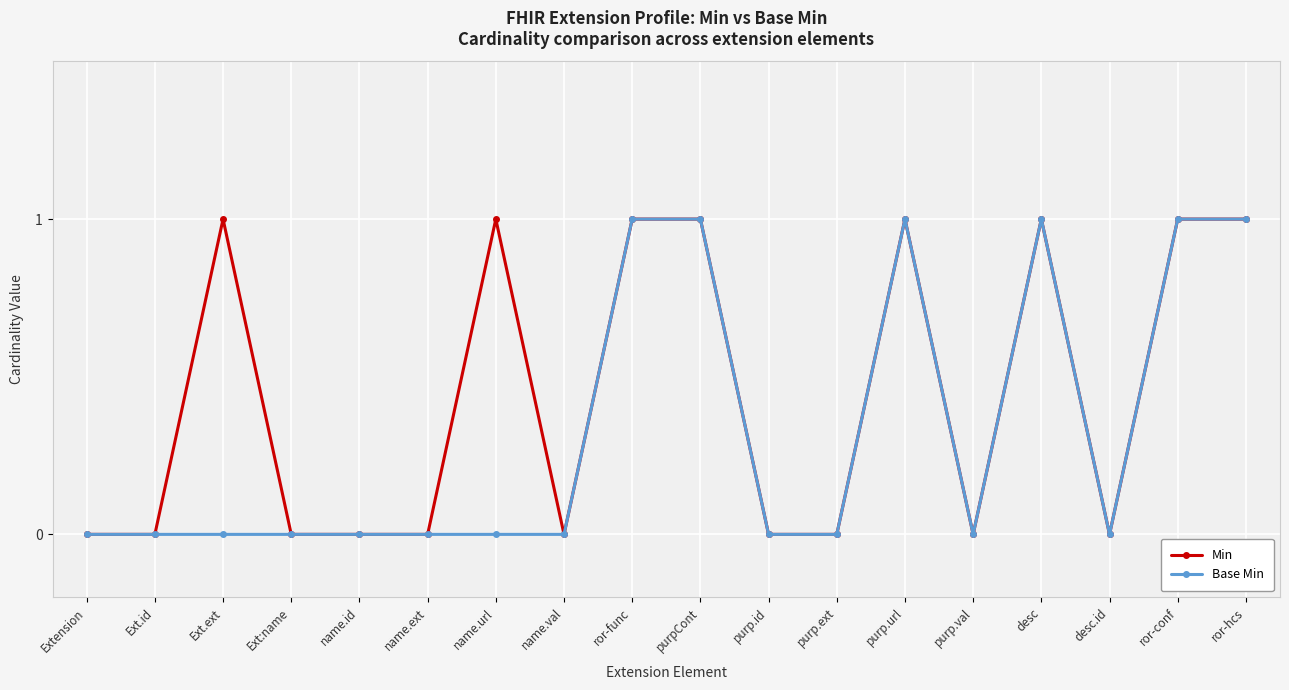

Reading left to right, extract all data points from this chart.

Min: 0	0	1	0	0	0	1	0	1	1	0	0	1	0	1	0	1	1
Base Min: 0	0	0	0	0	0	0	0	1	1	0	0	1	0	1	0	1	1